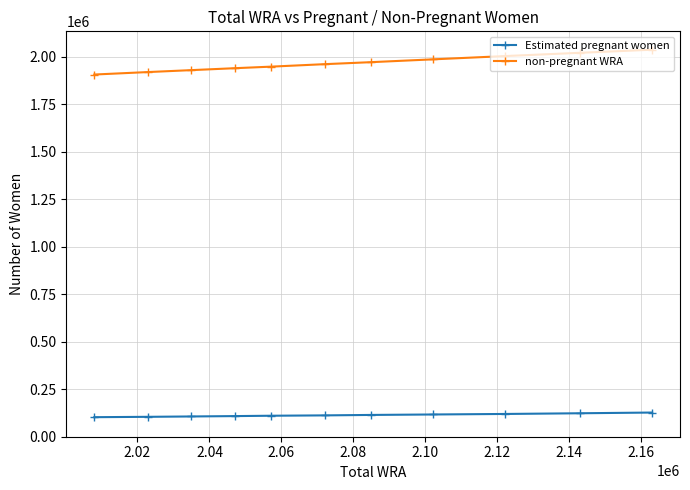

What are all the series names shown in the legend?

Estimated pregnant women, non-pregnant WRA